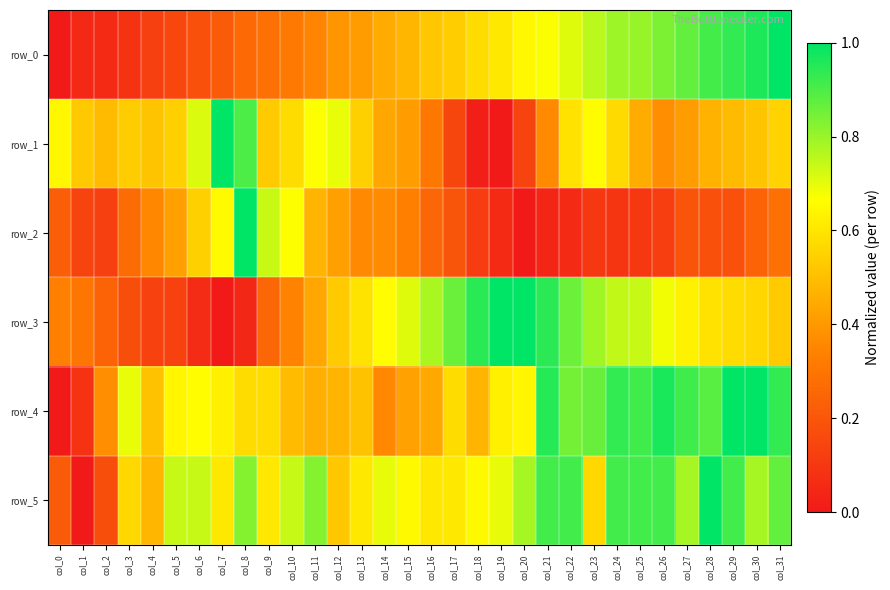

What is the sum of all row_0 values?

15.9